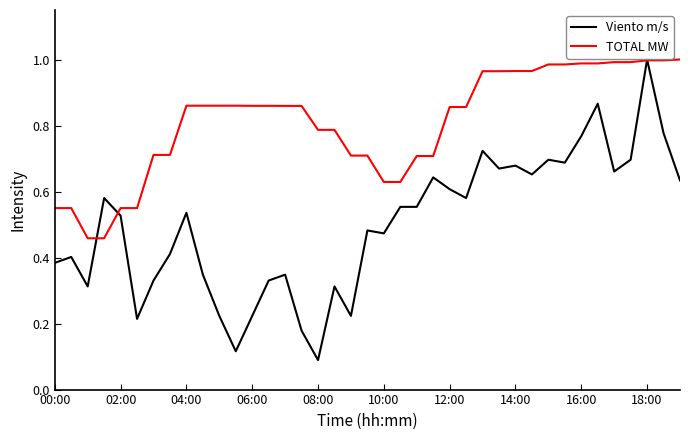

Which series has the largest total across all categories?

TOTAL MW